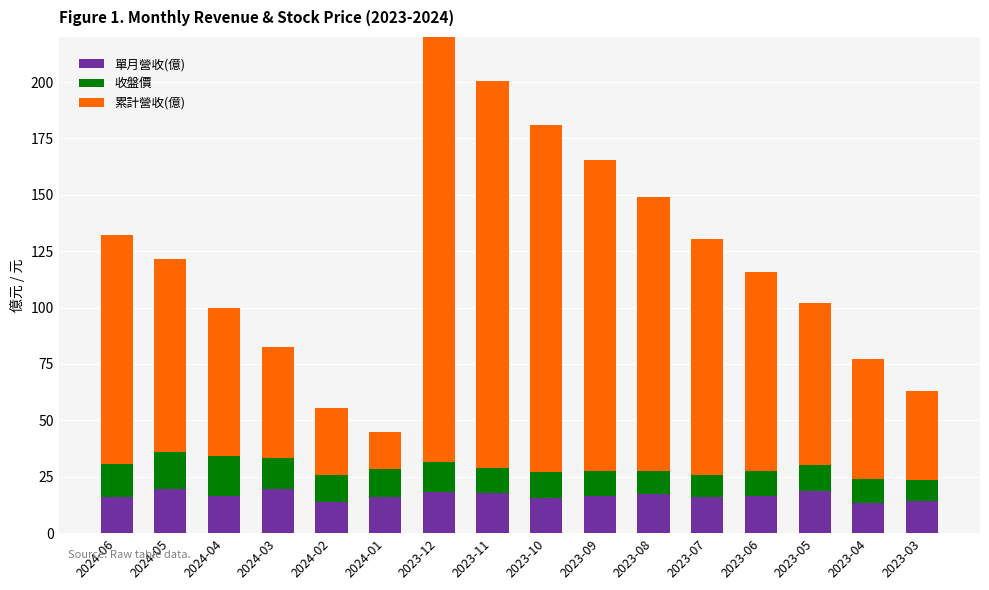

The value of 單月營收(億) at 2024-04 is 6.1. True or false?

False